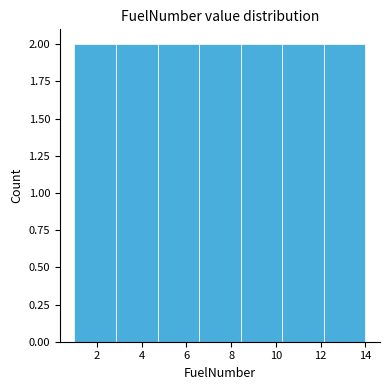

Reading left to right, list every bar in this chart as the range it spans on the x-axis followed by its height. Neither the bar edges nor the heights are printed on the chart, so give them approximately, as read against the axes.

1.0 to 2.8: 2
2.8 to 4.8: 2
4.8 to 6.6: 2
6.6 to 8.4: 2
8.4 to 10.2: 2
10.2 to 12.2: 2
12.2 to 14.0: 2